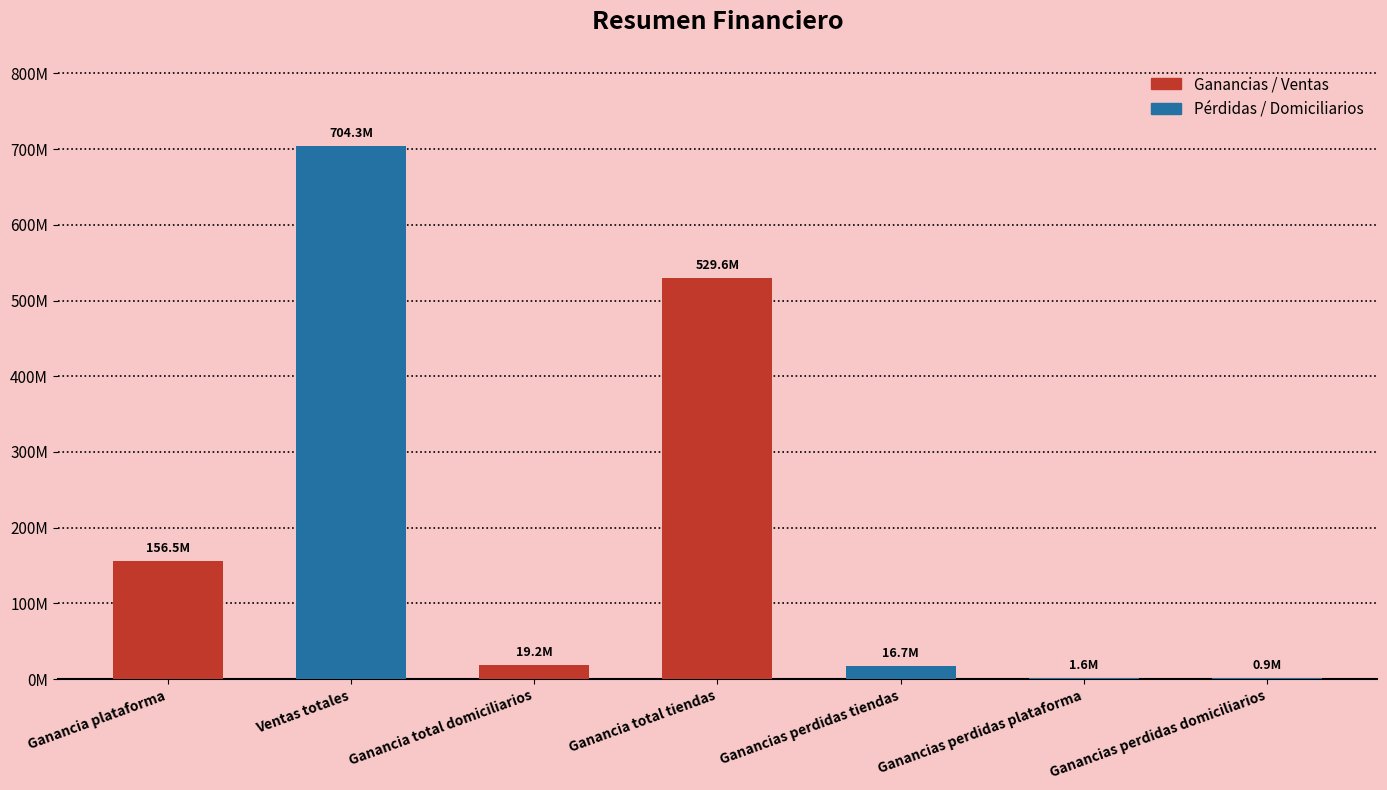

At which category does the chart reach its peak across all series?

Ventas totales